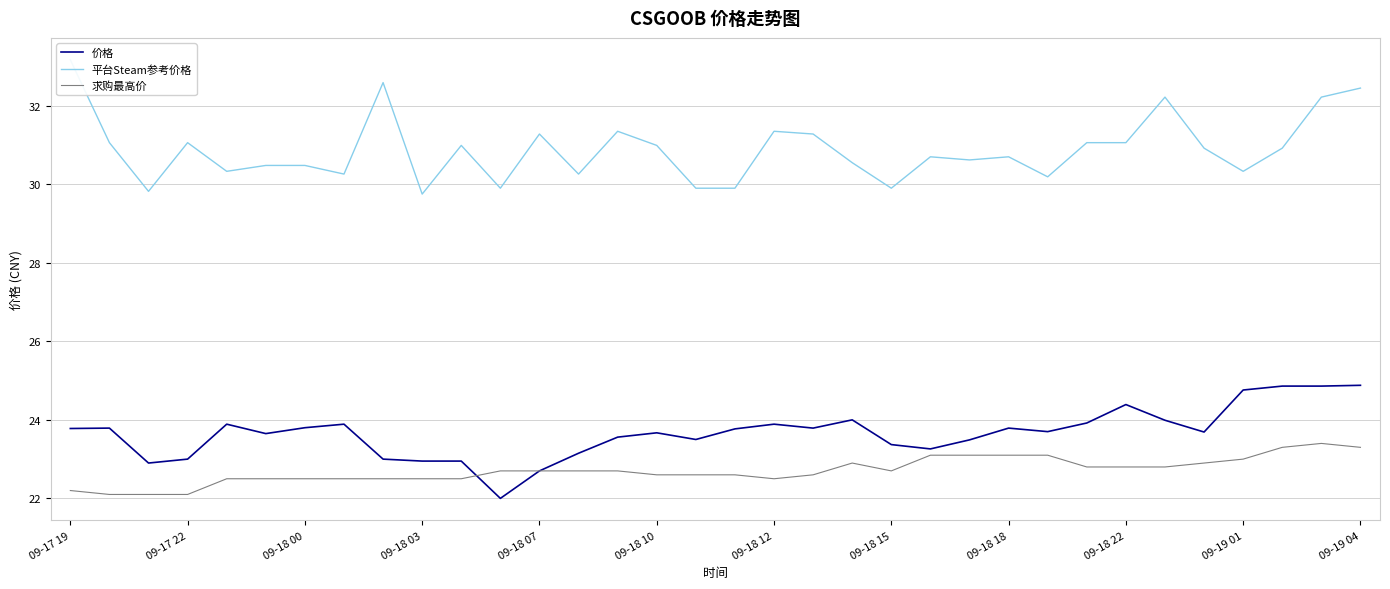

What is the maximum value shown in the chart?

33.2